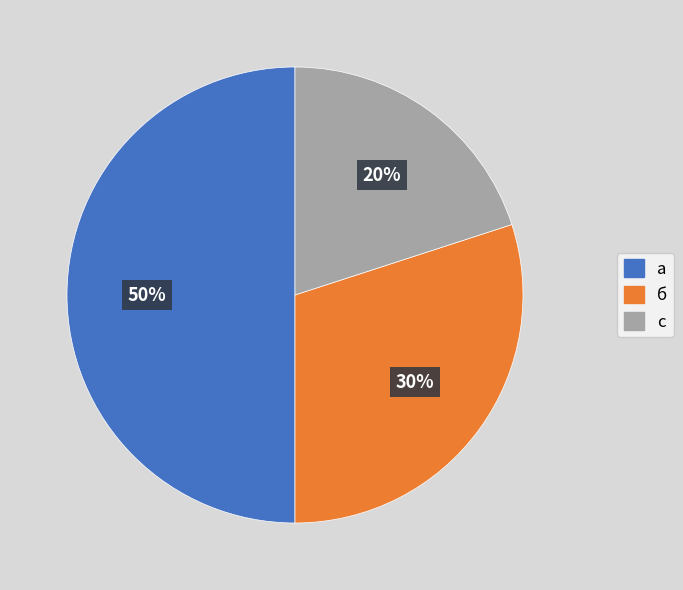

Which slice is the largest?

а